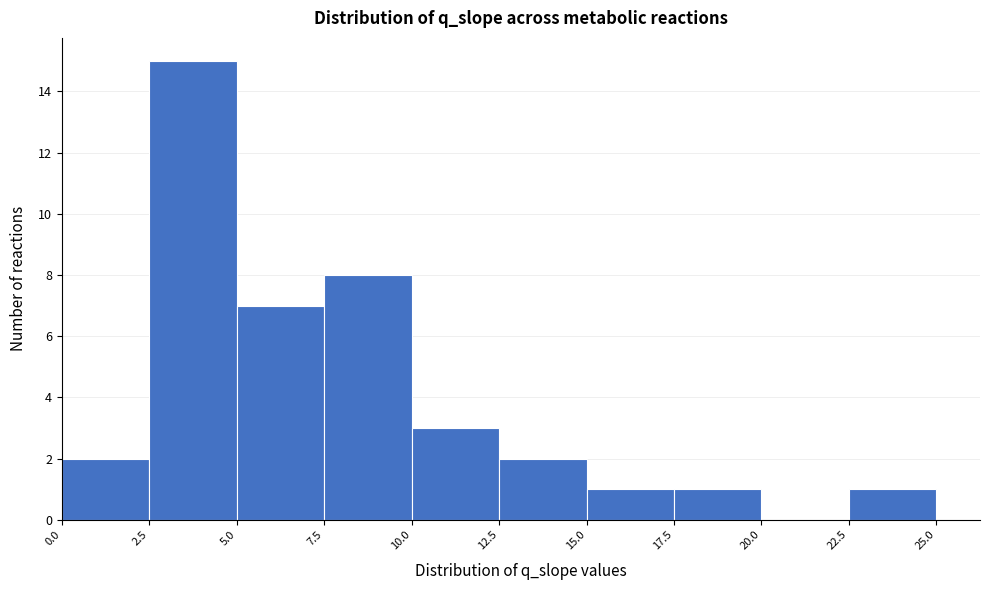

What is the height of the bar covering 7.5 to 10.0 on the x-axis? The values are not printed on the chart, so give them approximately, as read against the axis.

8